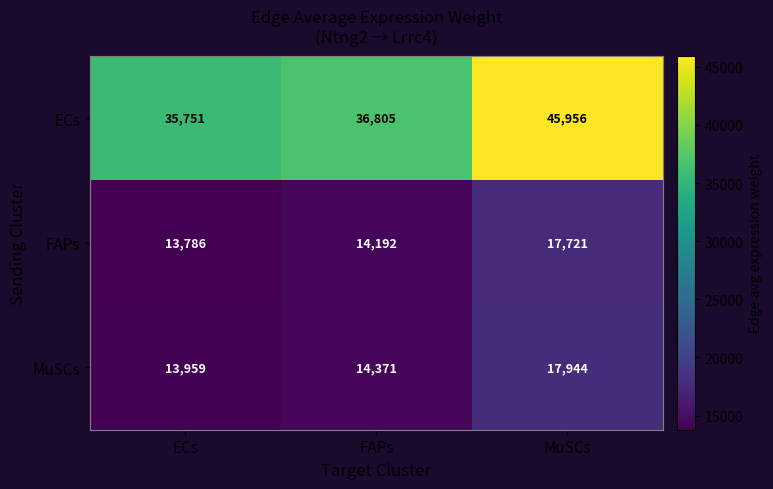

Rank the series at ECs from highest to lowest value.

ECs, MuSCs, FAPs